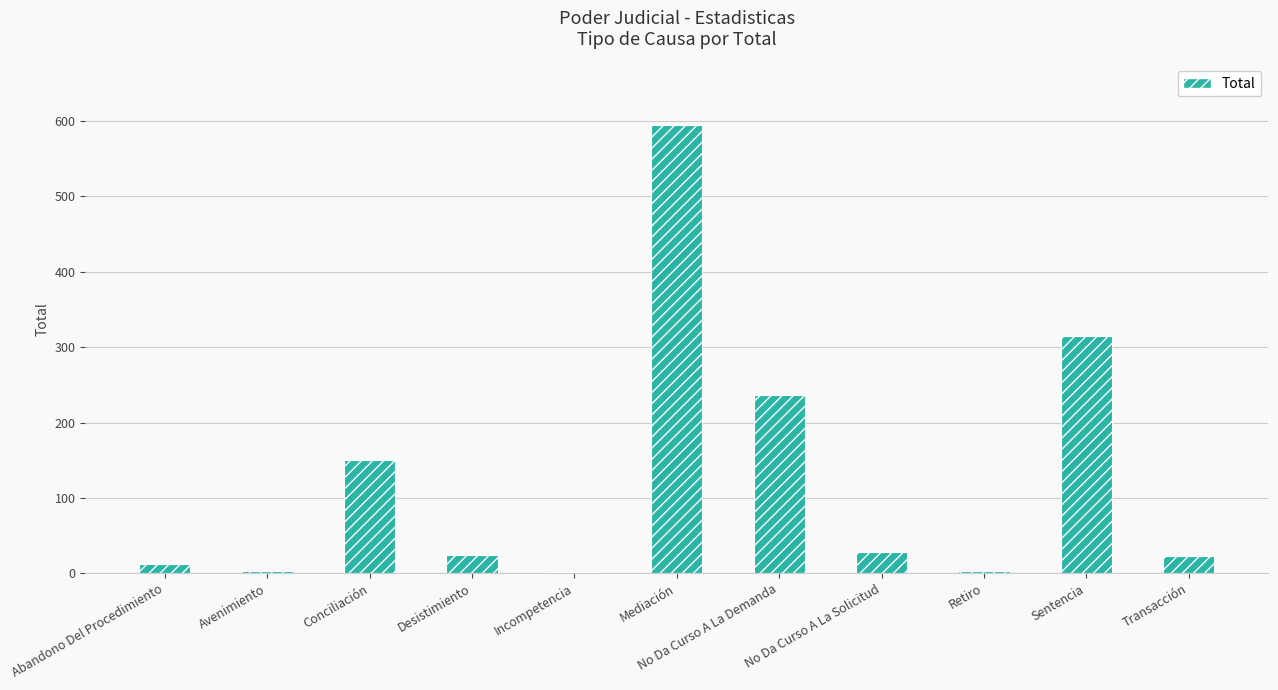

What is the change in value from Abandono Del Procedimiento to Retiro?

-10